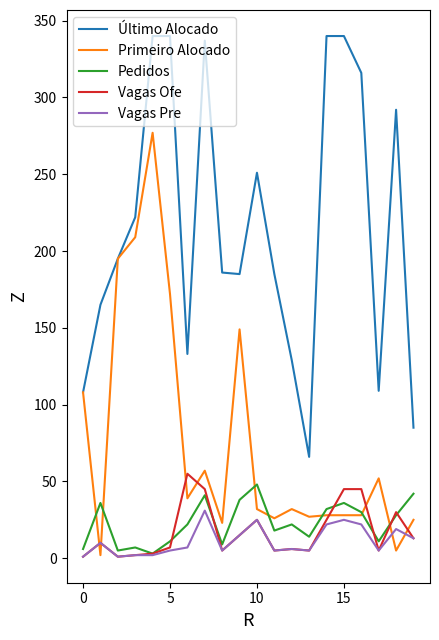

Which series has the largest total across all categories?

Último Alocado